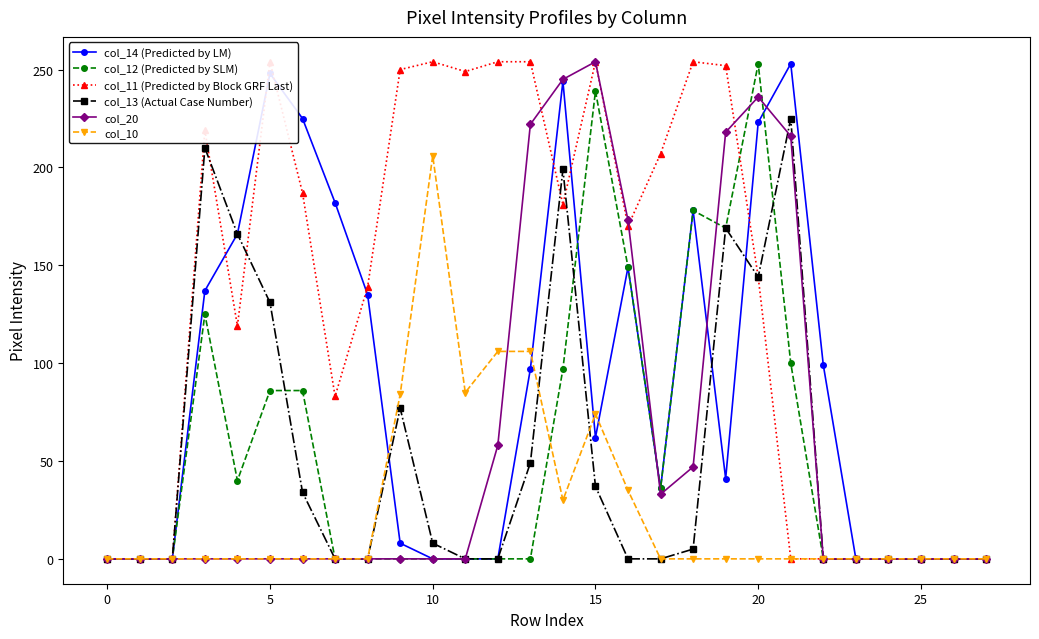

The col_12 (Predicted by SLM) series shows 0 at 13. True or false?

True